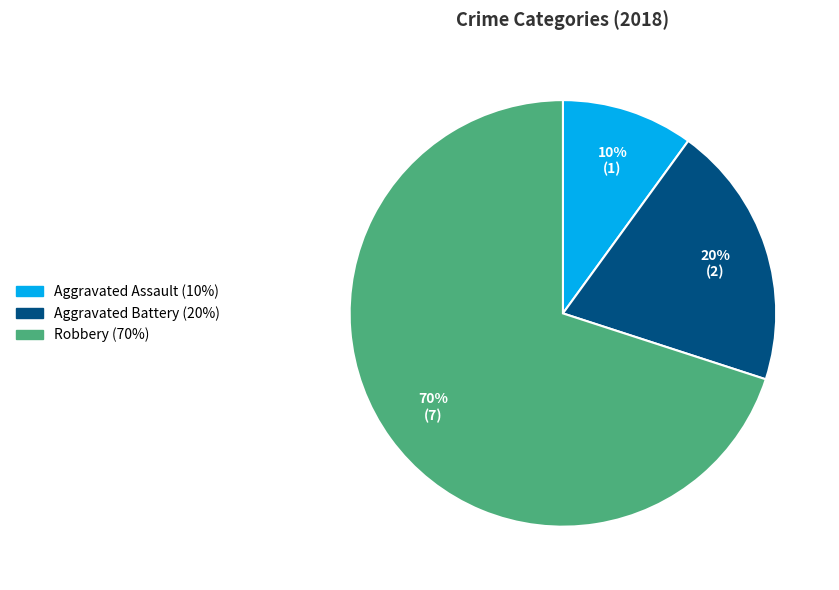

How many segments does this pie chart have?

3